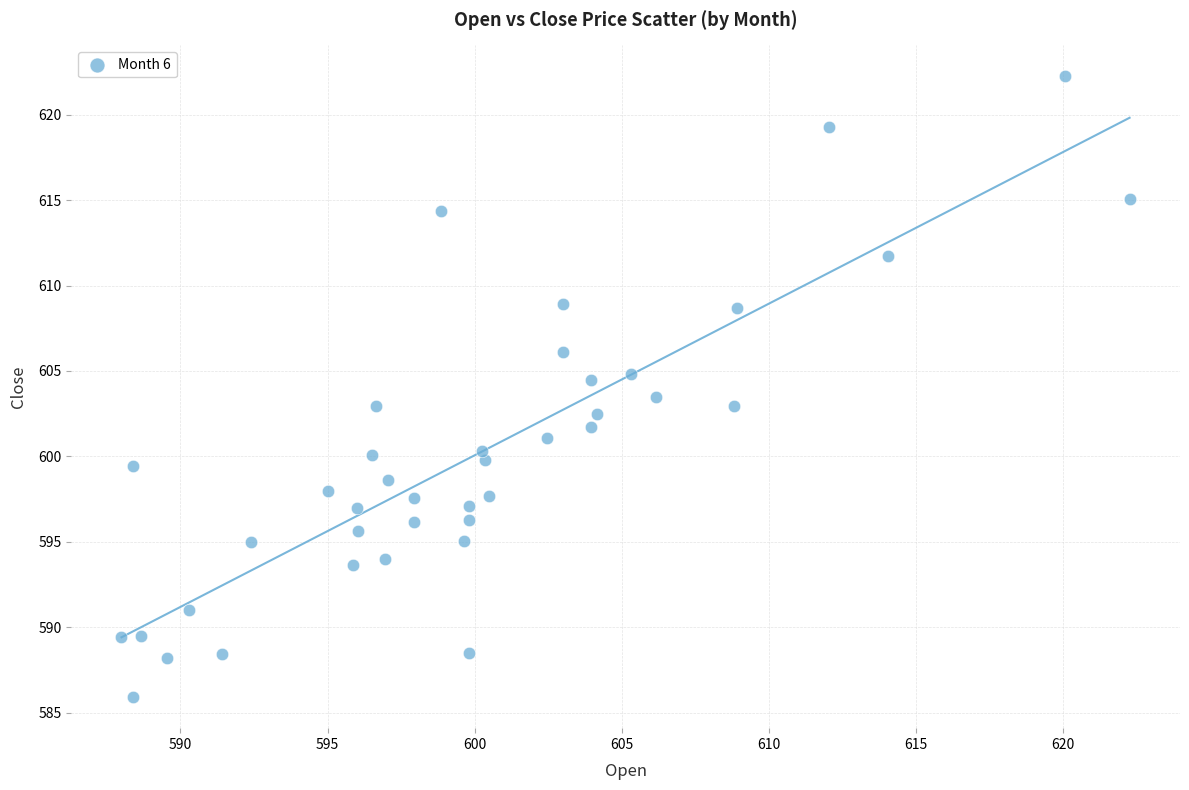

What is the range of X values (max minus min)?

34.2